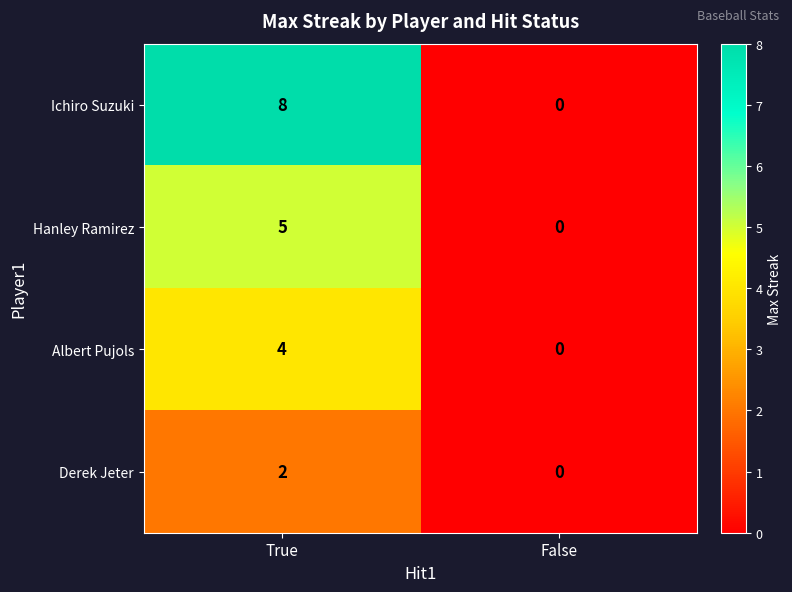

Between True and False, which series saw the biggest shift?

Ichiro Suzuki